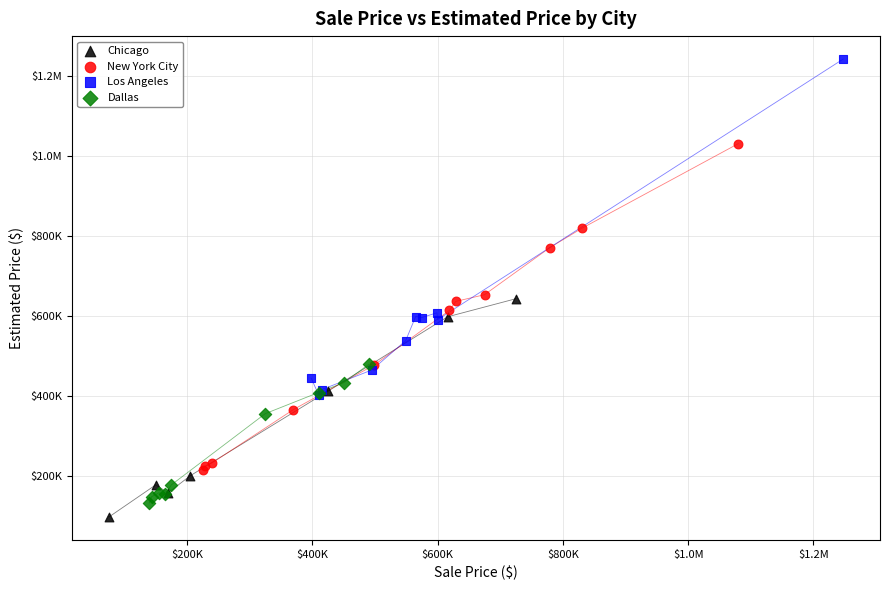

What are all the series names shown in the legend?

Chicago, New York City, Los Angeles, Dallas